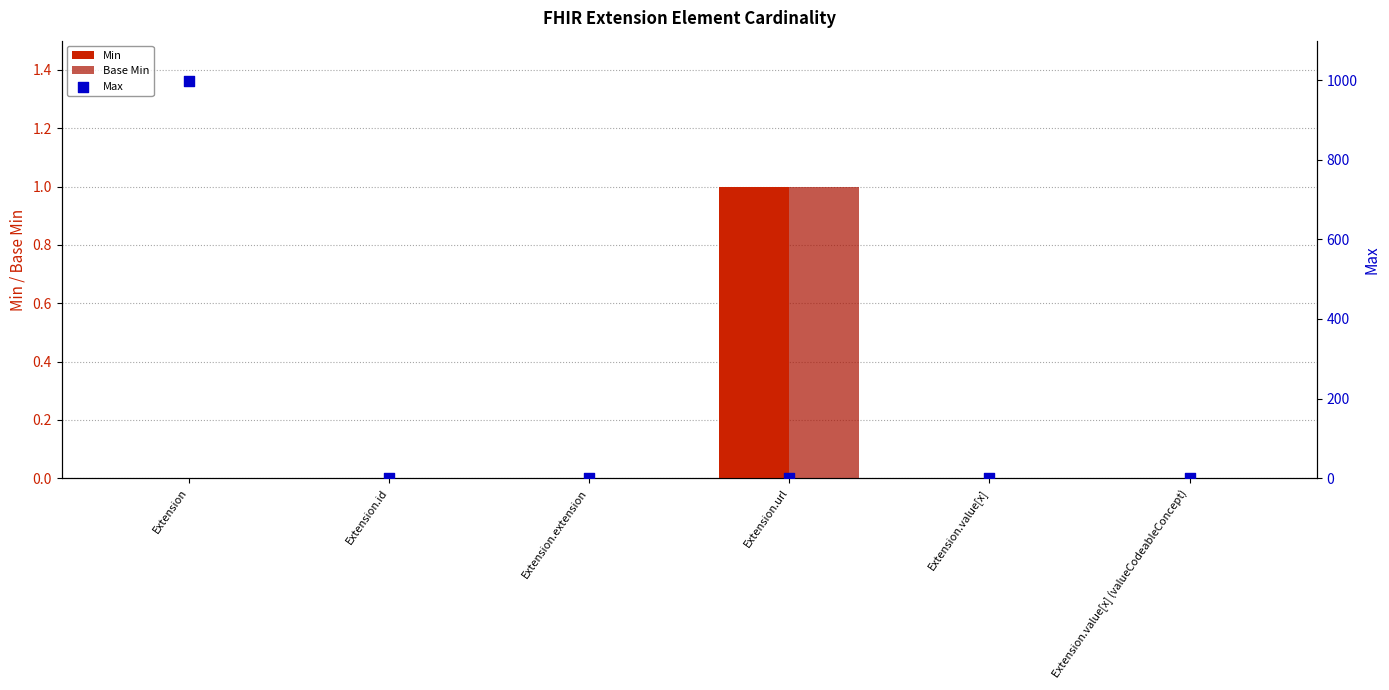

Is the value of Min at Extension.value[x] greater than the value of Max at Extension.extension?

No